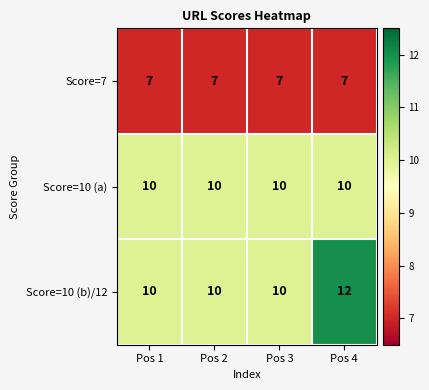

At which category is the sum across all series the highest?

Pos 4